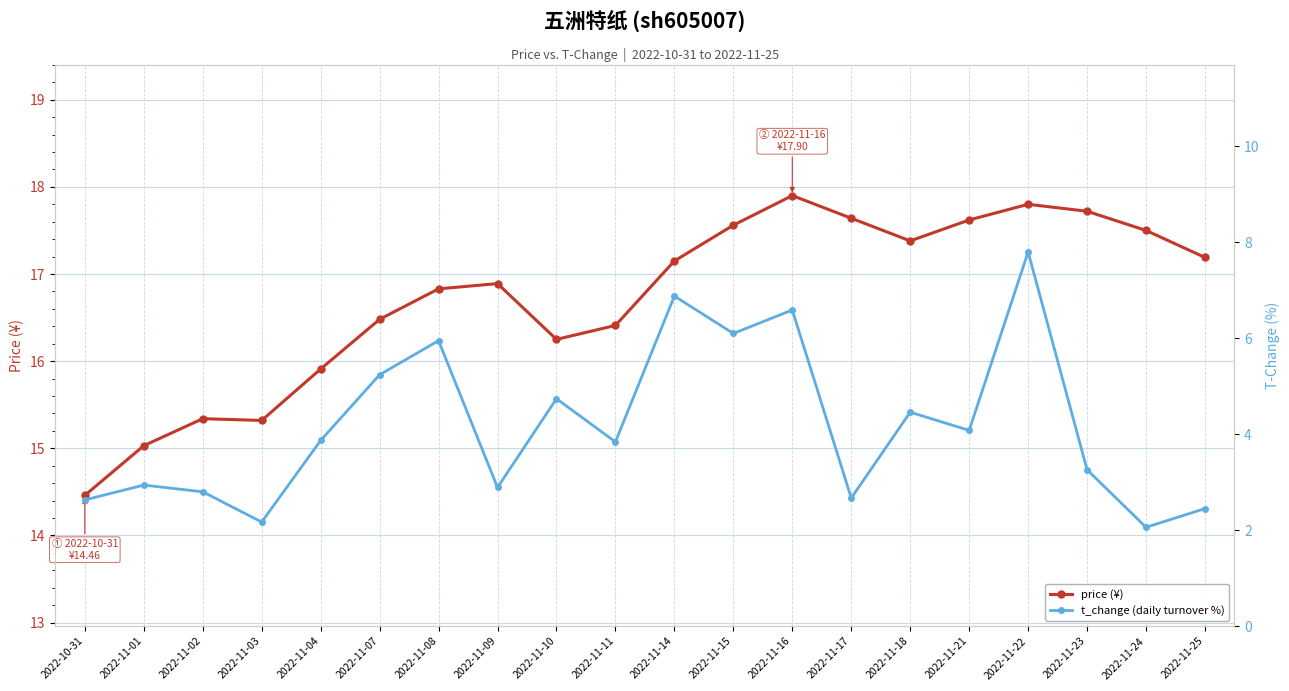

The price (¥) series shows 5.4 at 2022-11-10. True or false?

False